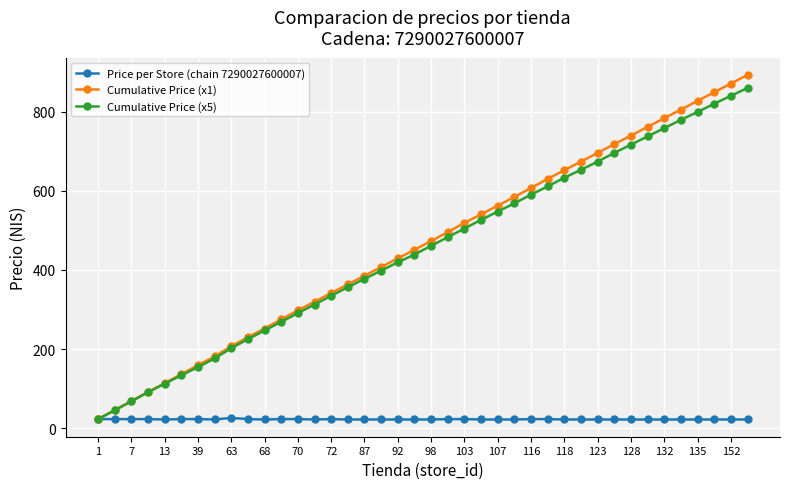

True or false: Cumulative Price (x1) has more than 0 interior local peaks.

False